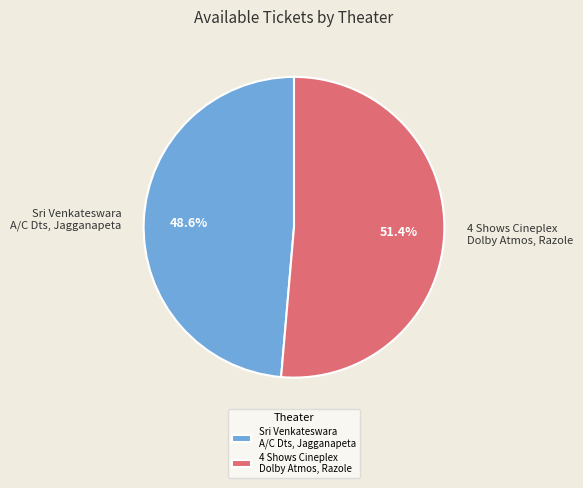

True or false: Sri Venkateswara A/C Dts, Jagganapeta accounts for 49% of the total.

True